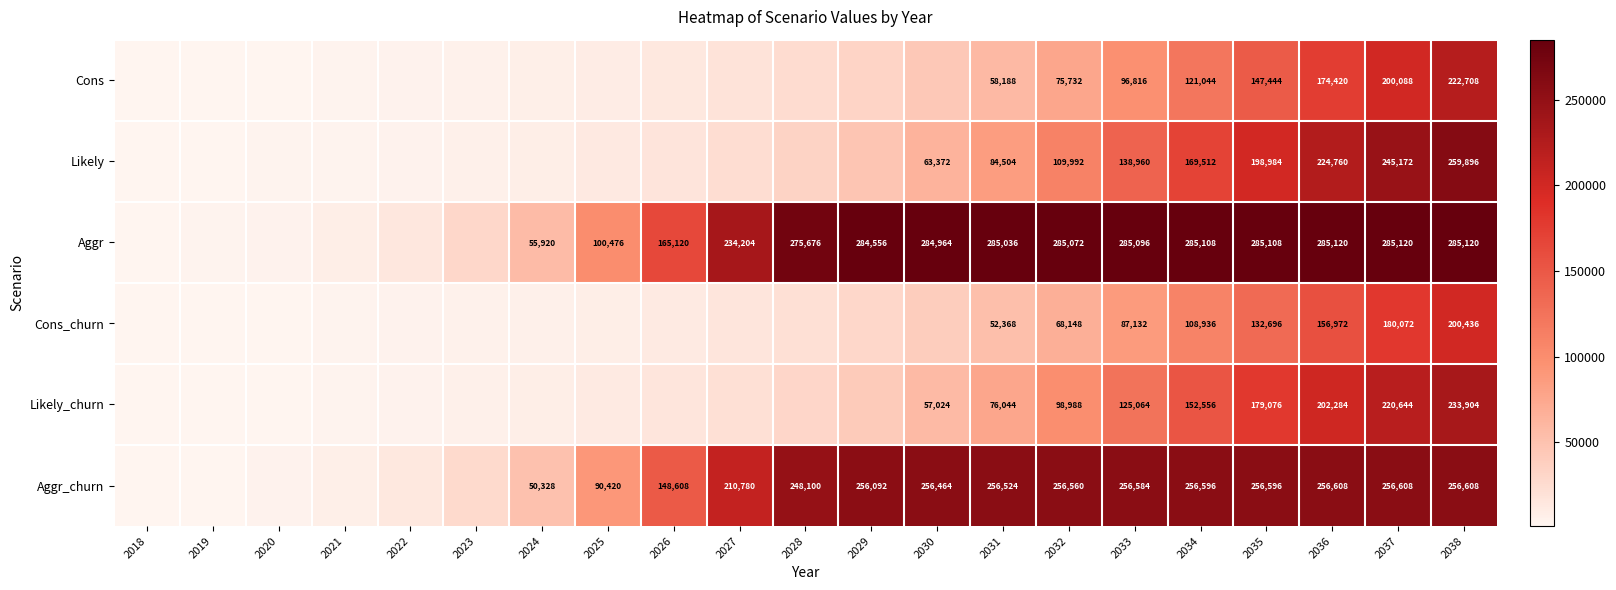

What is the difference between the highest and lowest values at 2031?

232668